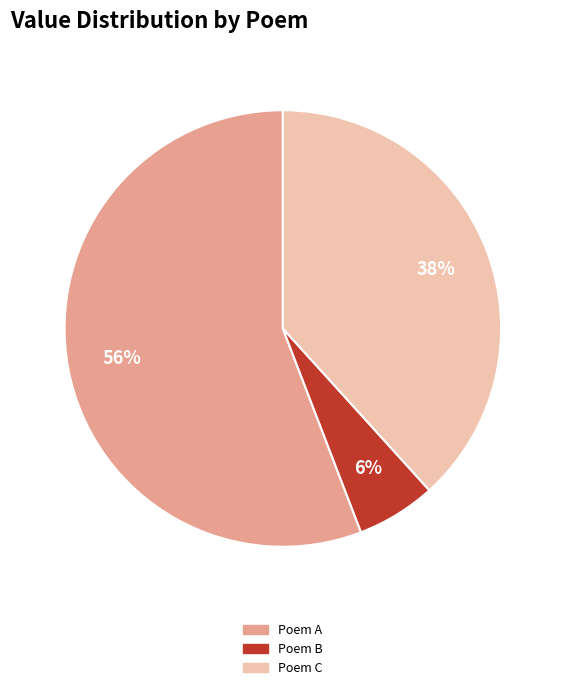

Rank the categories by value from lowest to highest.

Poem B, Poem C, Poem A